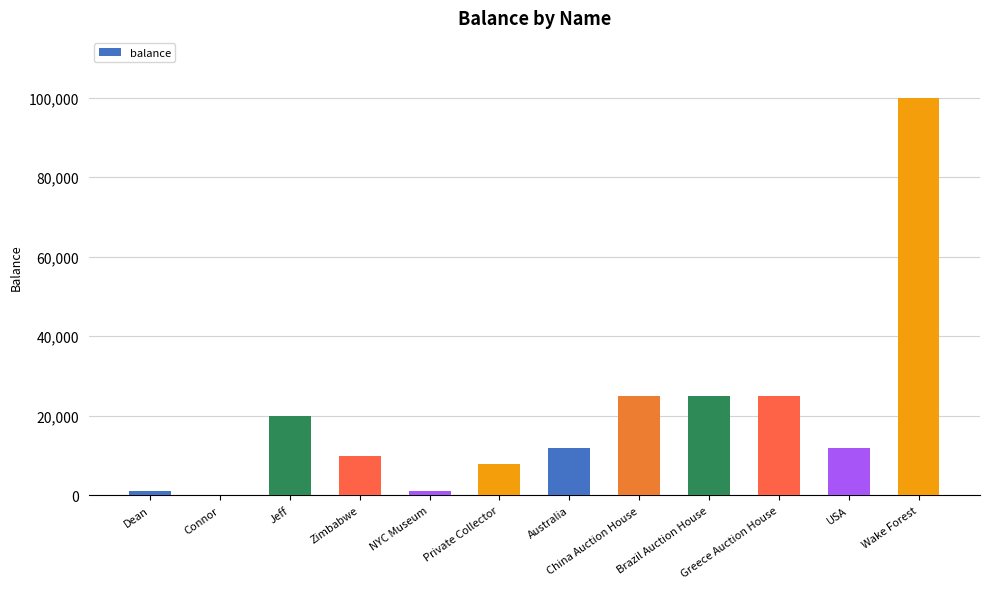

Between Wake Forest and Dean, which is larger?

Wake Forest